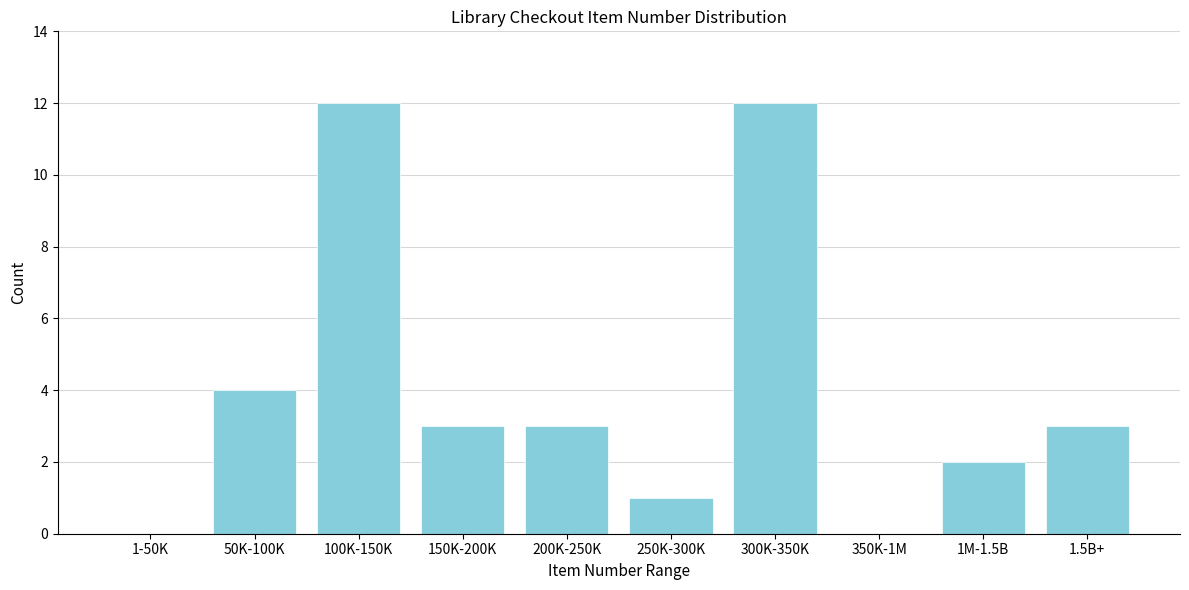

Reading right to left, what are all the values shown in this chart?

1.5B+=3	1M-1.5B=2	350K-1M=0	300K-350K=12	250K-300K=1	200K-250K=3	150K-200K=3	100K-150K=12	50K-100K=4	1-50K=0